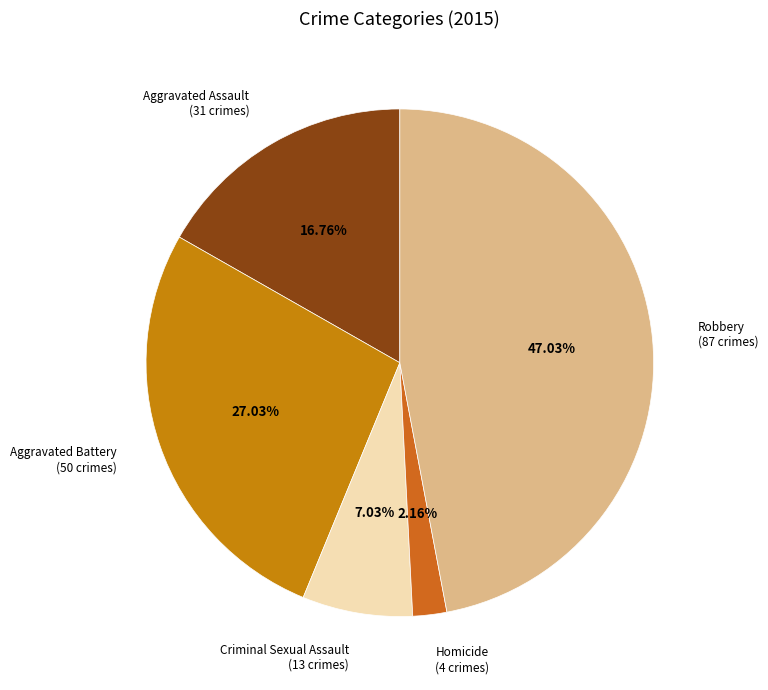

How many slices are in this pie chart?

5